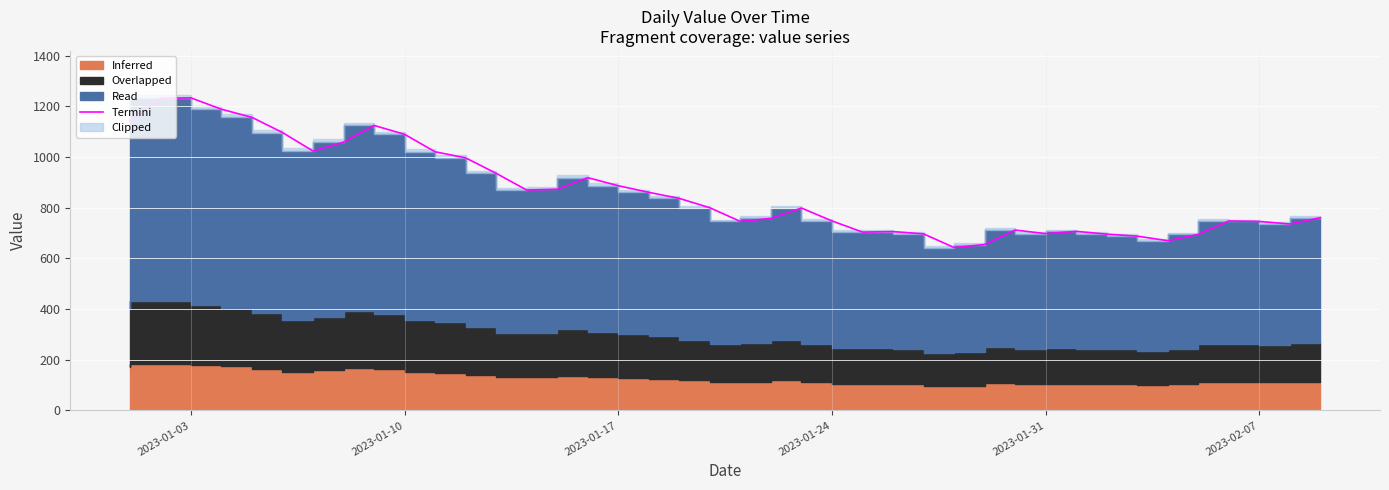

How many lines are shown in the chart?

1